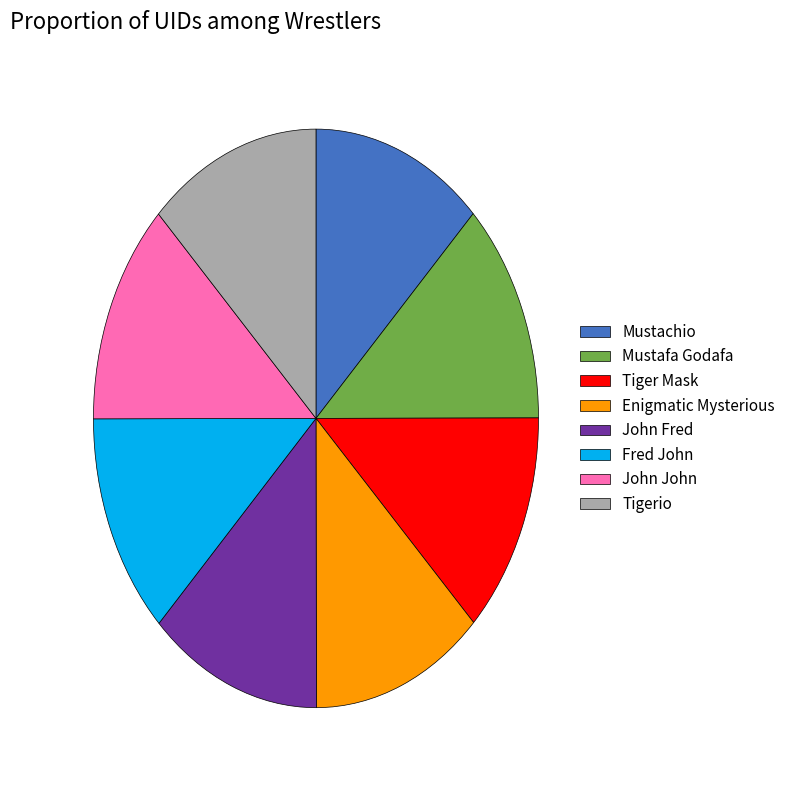

Combined, do Mustafa Godafa and Fred John account for over 50%?

No